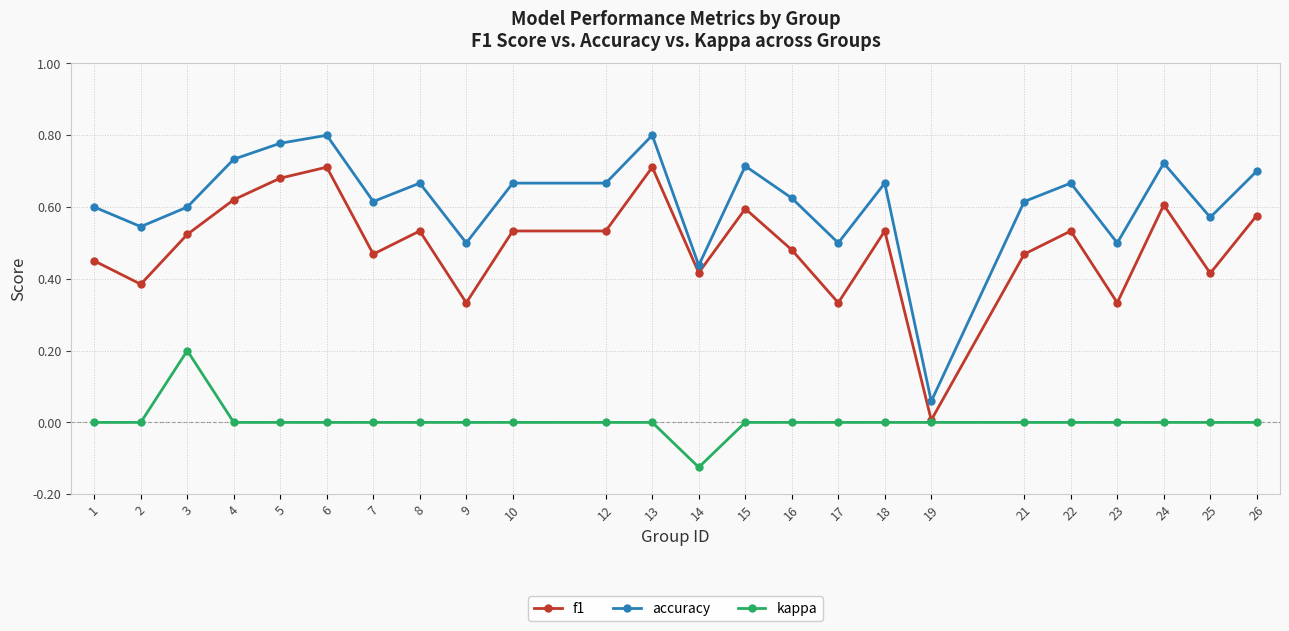

At which category does kappa reach its first local peak?

3